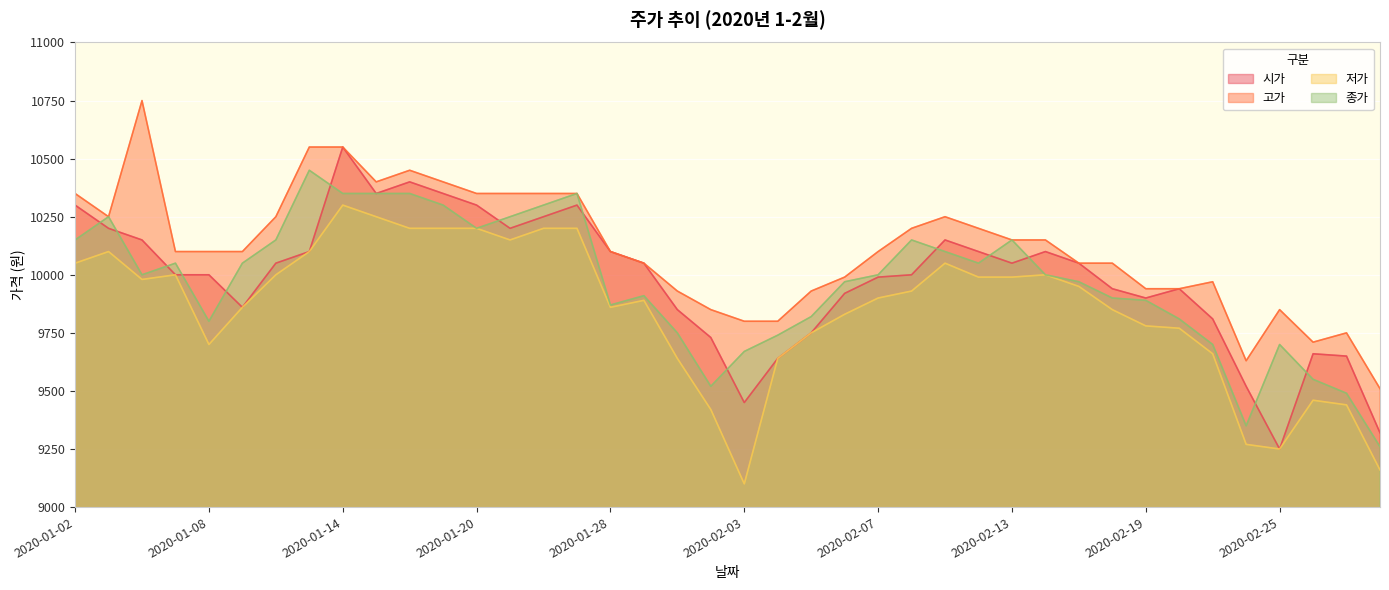

Reading left to right, extract all data points from this chart.

시가: 2020-01-02=10300	2020-01-03=10200	2020-01-06=10150	2020-01-07=10000	2020-01-08=10000	2020-01-09=9860	2020-01-10=10050	2020-01-13=10100	2020-01-14=10550	2020-01-15=10350	2020-01-16=10400	2020-01-17=10350	2020-01-20=10300	2020-01-21=10200	2020-01-22=10250	2020-01-23=10300	2020-01-28=10100	2020-01-29=10050	2020-01-30=9850	2020-01-31=9730	2020-02-03=9450	2020-02-04=9640	2020-02-05=9750	2020-02-06=9920	2020-02-07=9990	2020-02-10=10000	2020-02-11=10150	2020-02-12=10100	2020-02-13=10050	2020-02-14=10100	2020-02-17=10050	2020-02-18=9940	2020-02-19=9900	2020-02-20=9940	2020-02-21=9810	2020-02-24=9520	2020-02-25=9250	2020-02-26=9660	2020-02-27=9650	2020-02-28=9320
고가: 2020-01-02=10350	2020-01-03=10250	2020-01-06=10750	2020-01-07=10100	2020-01-08=10100	2020-01-09=10100	2020-01-10=10250	2020-01-13=10550	2020-01-14=10550	2020-01-15=10400	2020-01-16=10450	2020-01-17=10400	2020-01-20=10350	2020-01-21=10350	2020-01-22=10350	2020-01-23=10350	2020-01-28=10100	2020-01-29=10050	2020-01-30=9930	2020-01-31=9850	2020-02-03=9800	2020-02-04=9800	2020-02-05=9930	2020-02-06=9990	2020-02-07=10100	2020-02-10=10200	2020-02-11=10250	2020-02-12=10200	2020-02-13=10150	2020-02-14=10150	2020-02-17=10050	2020-02-18=10050	2020-02-19=9940	2020-02-20=9940	2020-02-21=9970	2020-02-24=9630	2020-02-25=9850	2020-02-26=9710	2020-02-27=9750	2020-02-28=9510
저가: 2020-01-02=10050	2020-01-03=10100	2020-01-06=9980	2020-01-07=10000	2020-01-08=9700	2020-01-09=9860	2020-01-10=10000	2020-01-13=10100	2020-01-14=10300	2020-01-15=10250	2020-01-16=10200	2020-01-17=10200	2020-01-20=10200	2020-01-21=10150	2020-01-22=10200	2020-01-23=10200	2020-01-28=9860	2020-01-29=9890	2020-01-30=9640	2020-01-31=9420	2020-02-03=9100	2020-02-04=9640	2020-02-05=9750	2020-02-06=9830	2020-02-07=9900	2020-02-10=9930	2020-02-11=10050	2020-02-12=9990	2020-02-13=9990	2020-02-14=10000	2020-02-17=9950	2020-02-18=9850	2020-02-19=9780	2020-02-20=9770	2020-02-21=9660	2020-02-24=9270	2020-02-25=9250	2020-02-26=9460	2020-02-27=9440	2020-02-28=9160
종가: 2020-01-02=10150	2020-01-03=10250	2020-01-06=10000	2020-01-07=10050	2020-01-08=9800	2020-01-09=10050	2020-01-10=10150	2020-01-13=10450	2020-01-14=10350	2020-01-15=10350	2020-01-16=10350	2020-01-17=10300	2020-01-20=10200	2020-01-21=10250	2020-01-22=10300	2020-01-23=10350	2020-01-28=9870	2020-01-29=9910	2020-01-30=9750	2020-01-31=9520	2020-02-03=9670	2020-02-04=9740	2020-02-05=9820	2020-02-06=9970	2020-02-07=10000	2020-02-10=10150	2020-02-11=10100	2020-02-12=10050	2020-02-13=10150	2020-02-14=10000	2020-02-17=9970	2020-02-18=9900	2020-02-19=9890	2020-02-20=9810	2020-02-21=9700	2020-02-24=9350	2020-02-25=9700	2020-02-26=9550	2020-02-27=9490	2020-02-28=9260